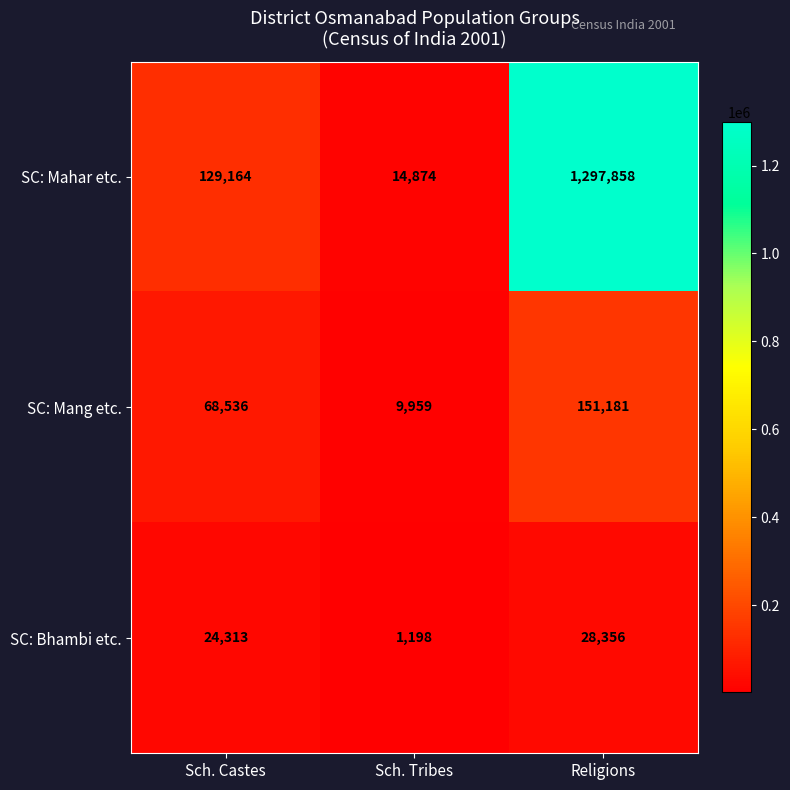

How many series are shown in this chart?

3